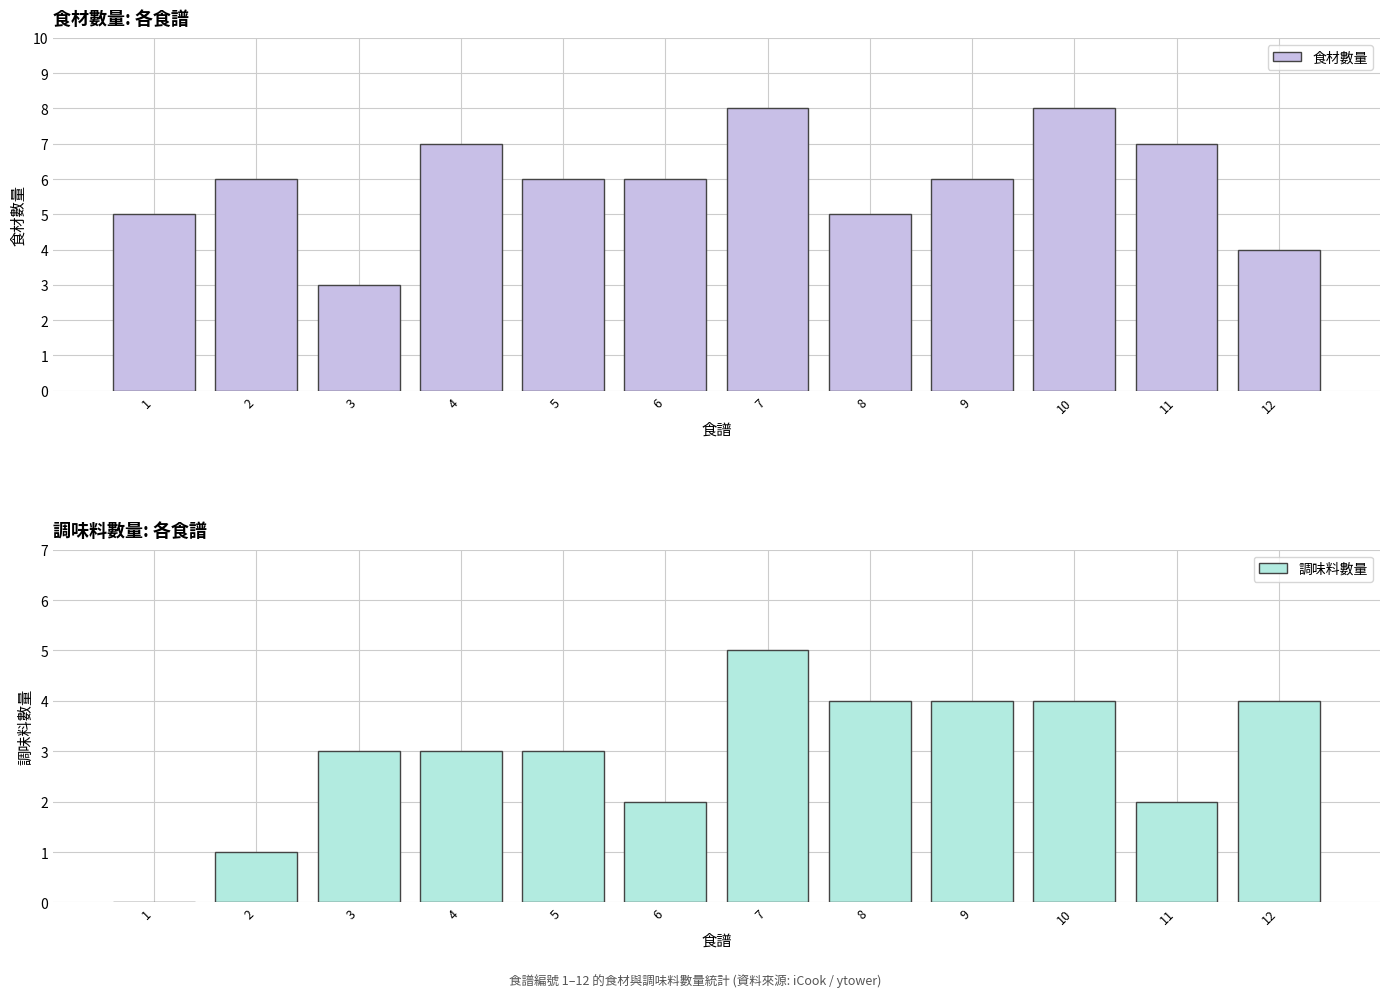

Are the bars horizontal?

No